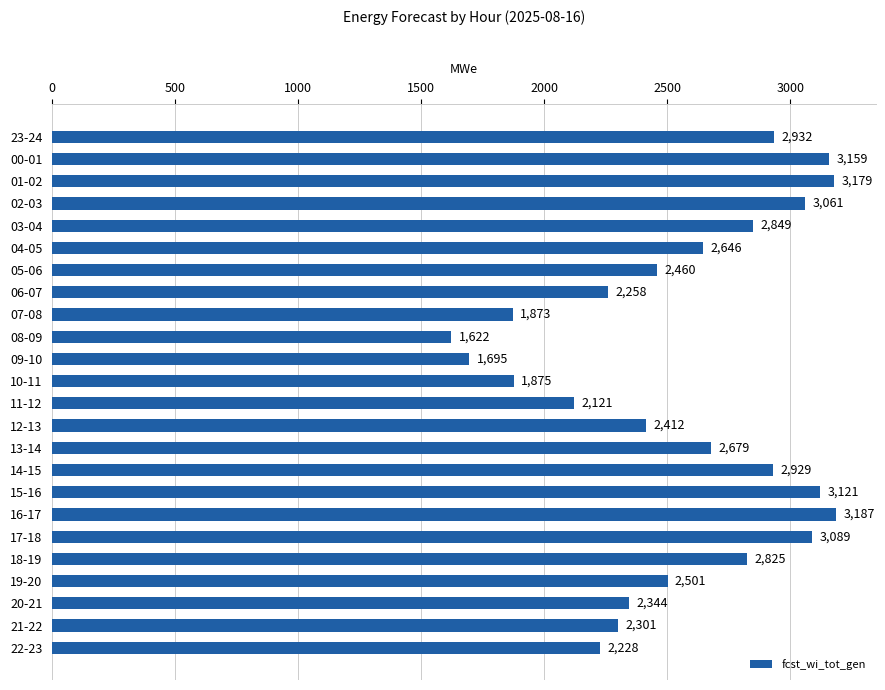

List the labels in order of value, smallest first.

08-09, 09-10, 07-08, 10-11, 11-12, 22-23, 06-07, 21-22, 20-21, 12-13, 05-06, 19-20, 04-05, 13-14, 18-19, 03-04, 14-15, 23-24, 02-03, 17-18, 15-16, 00-01, 01-02, 16-17